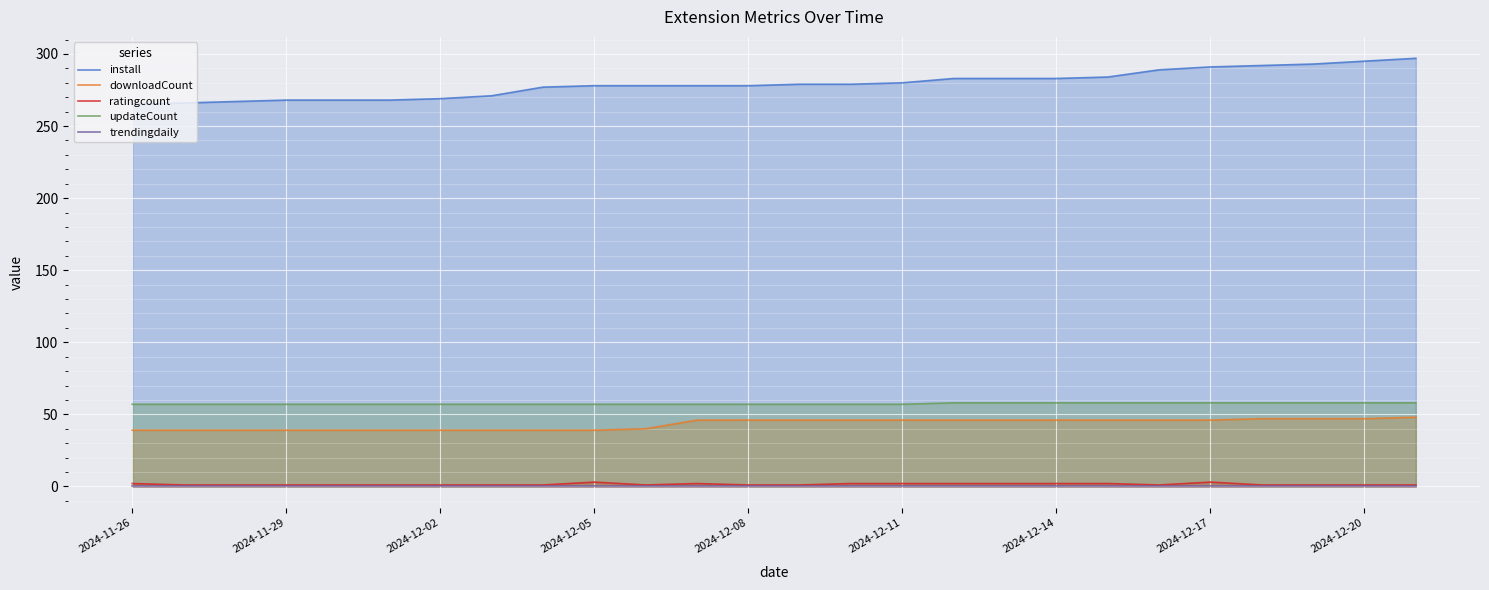

True or false: updateCount and install intersect in this chart.

False